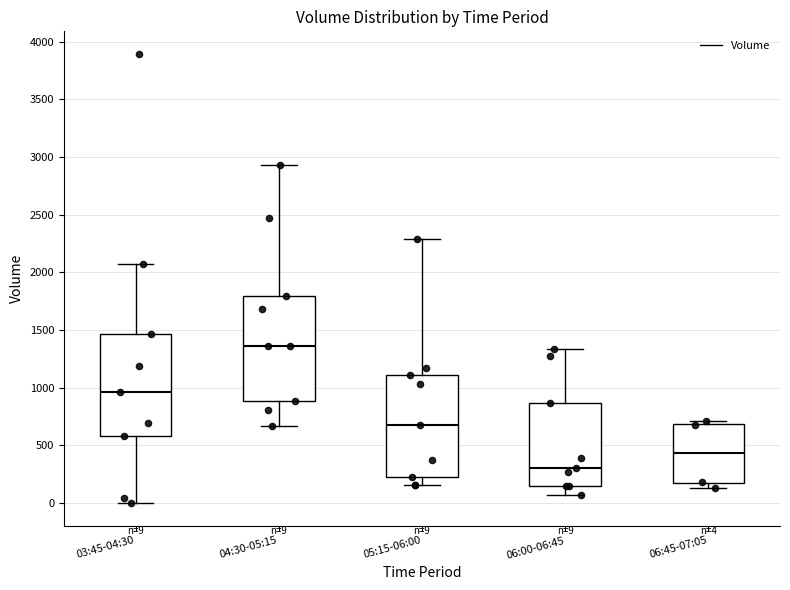

Which box has the lowest median line?

06:00-06:45